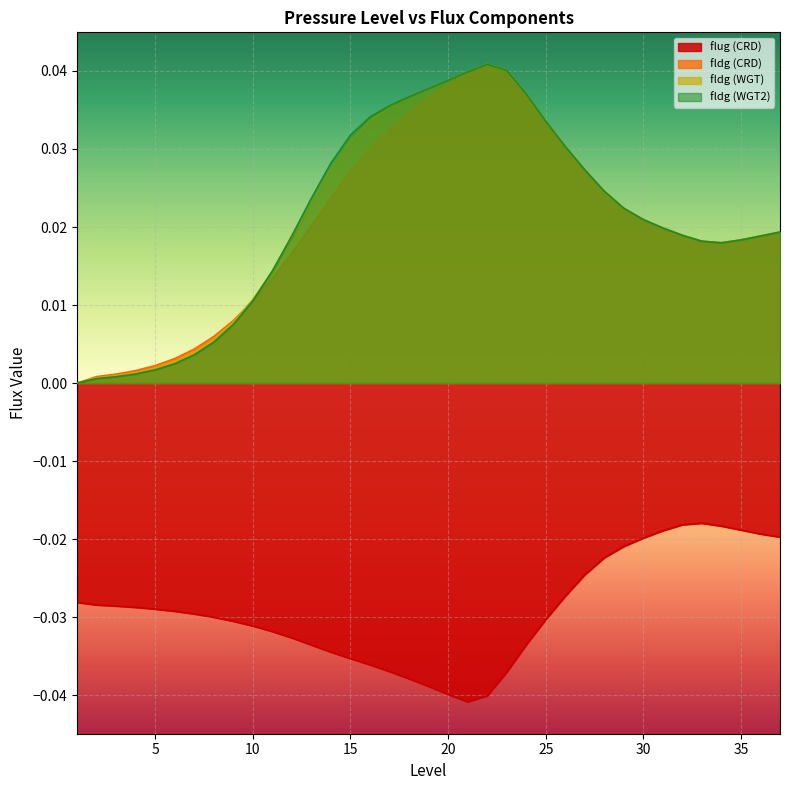

What are all the series names shown in the legend?

flug (CRD), fldg (CRD), fldg (WGT), fldg (WGT2)